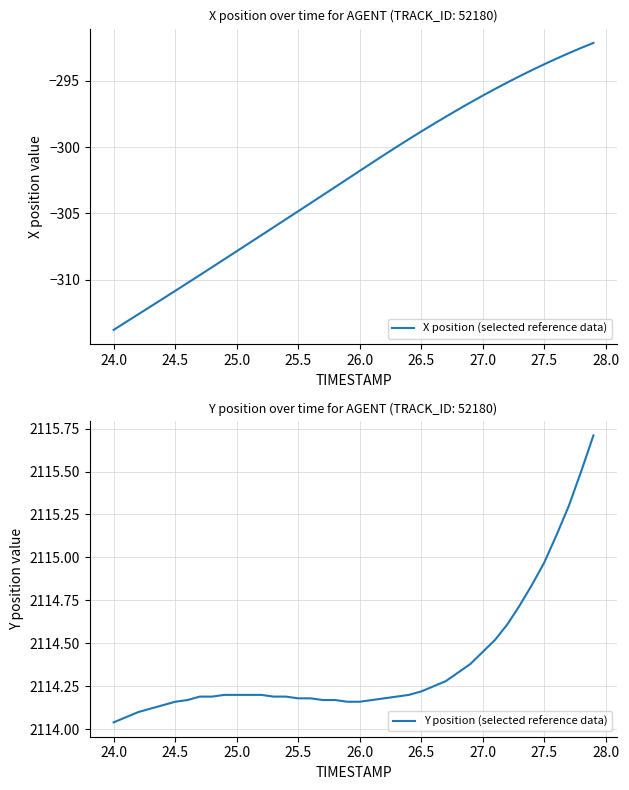

What is the lowest value of the X position (selected reference data) series?

-313.8